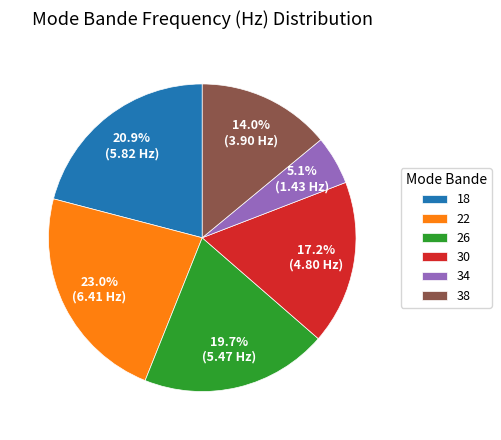

Approximately how many times larger is the value at 34 compared to 26?

0.3